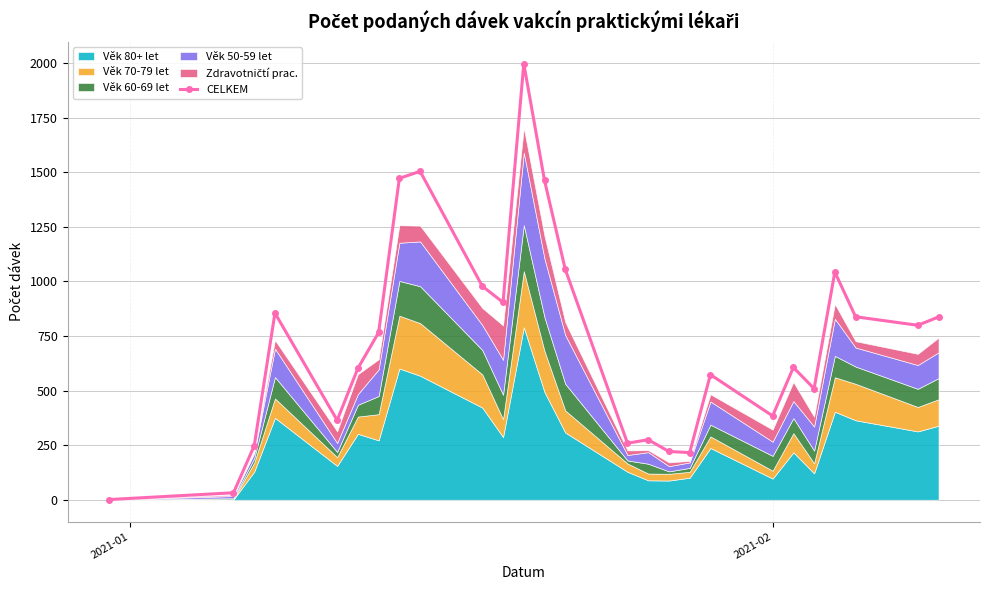

True or false: CELKEM has more than 1 interior local peaks.

True